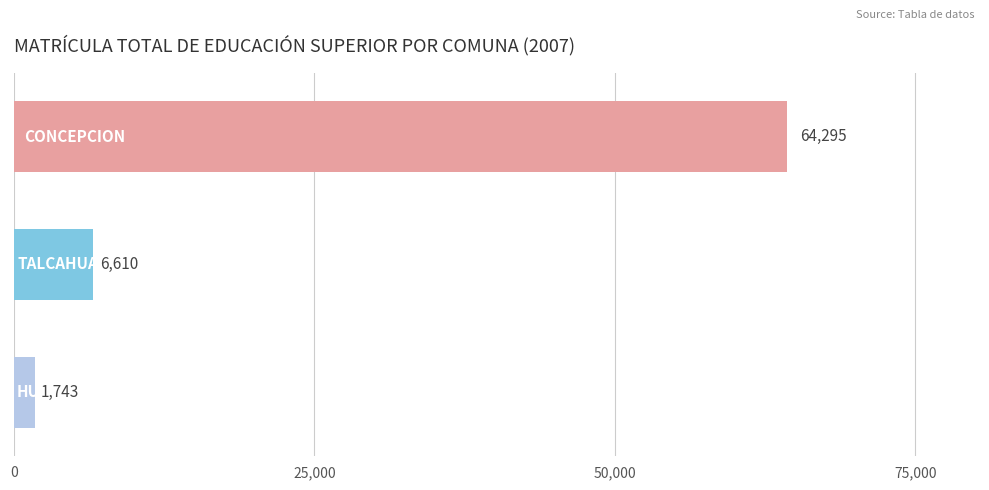

Reading top to bottom, transcribe all the data shown in this chart.

64295	6610	1743